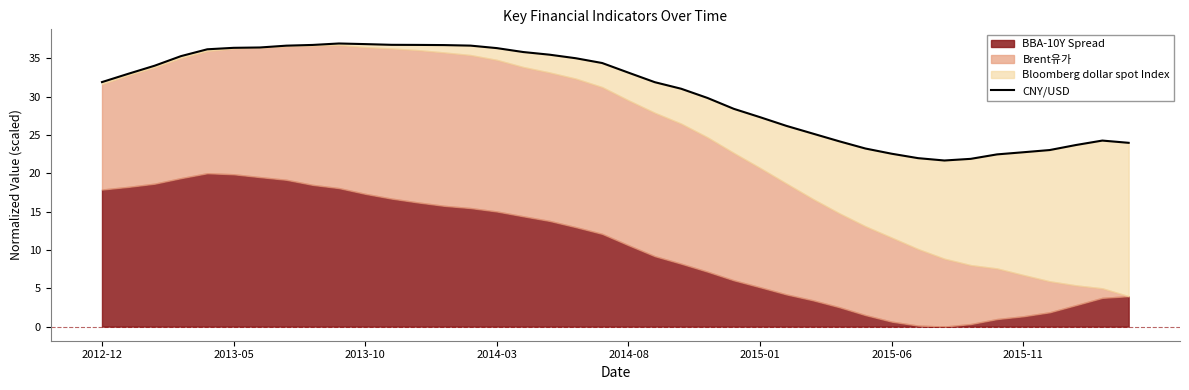

How many data points are above 32?

20